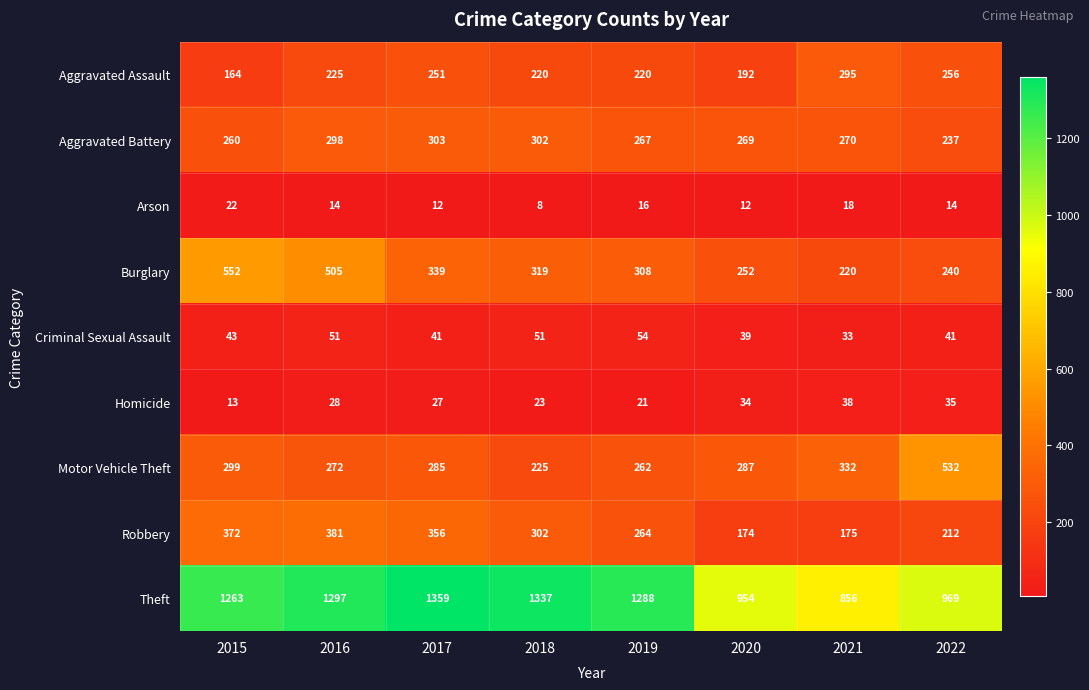

Which series has the largest total across all categories?

Theft